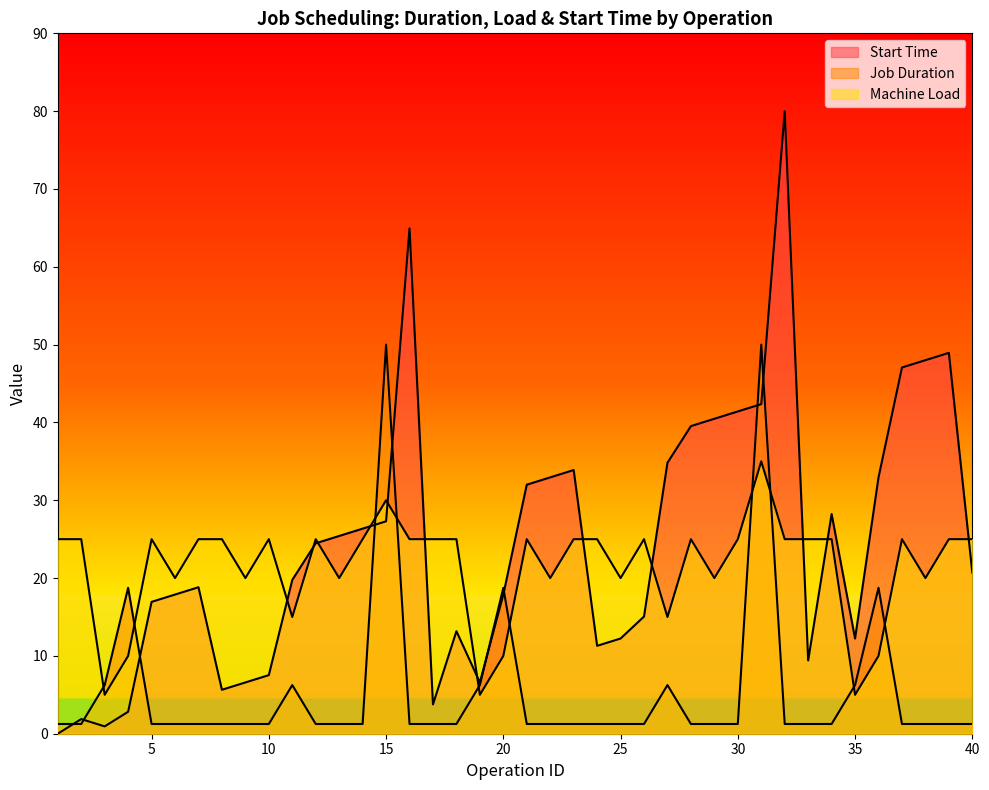

Which category has the lowest value in the Machine Load series?

3